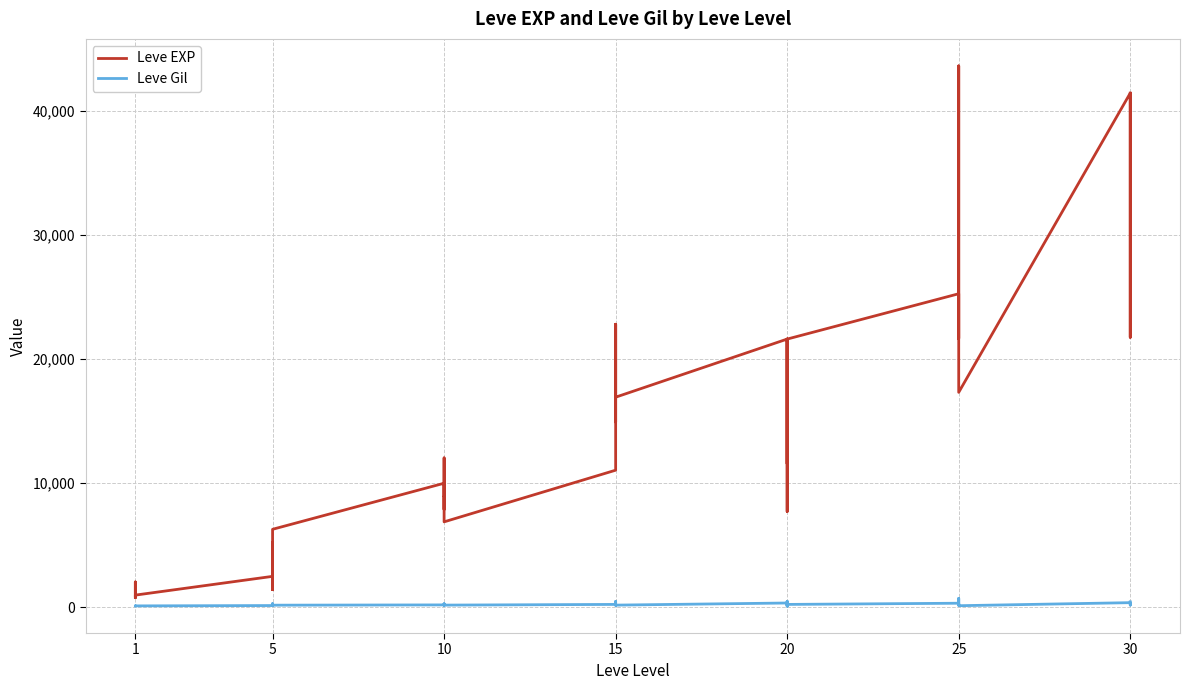

What is the difference between the second highest and second lowest values in the Leve EXP series?

40610